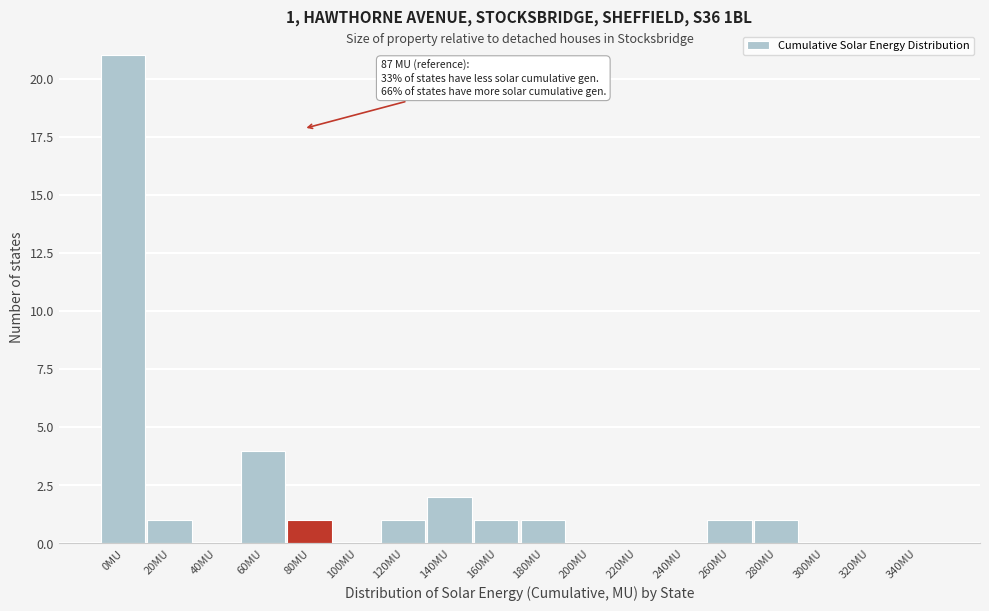

Reading left to right, what are all the values shown in this chart?

0MU=21	20MU=1	40MU=0	60MU=4	80MU=1	100MU=0	120MU=1	140MU=2	160MU=1	180MU=1	200MU=0	220MU=0	240MU=0	260MU=1	280MU=1	300MU=0	320MU=0	340MU=0